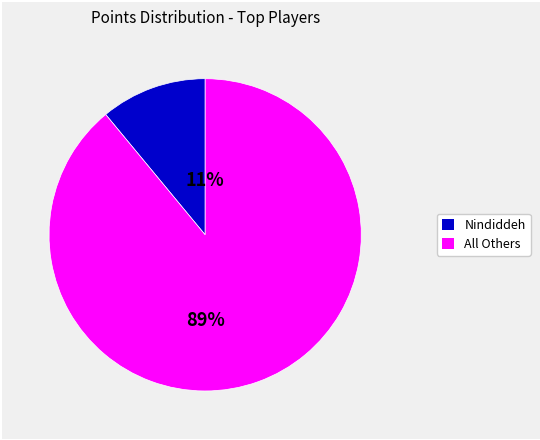

To the nearest percent, what is the average slice percentage?

50%